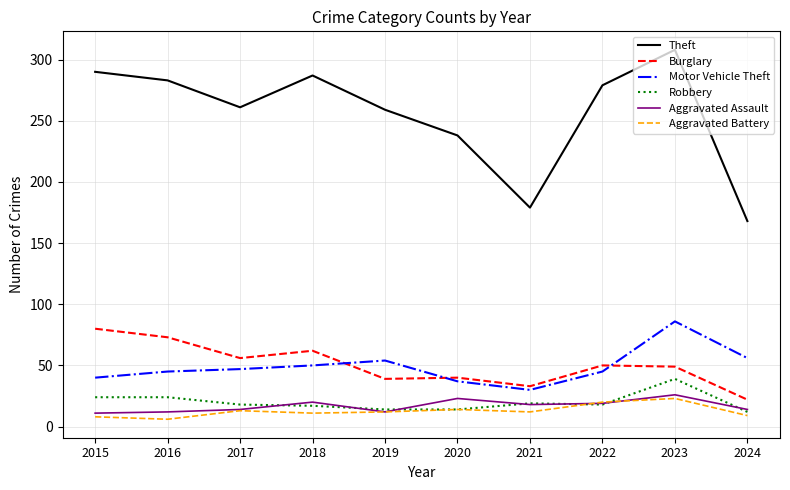

At 2018, list the series in order from smallest to largest.

Aggravated Battery, Robbery, Aggravated Assault, Motor Vehicle Theft, Burglary, Theft